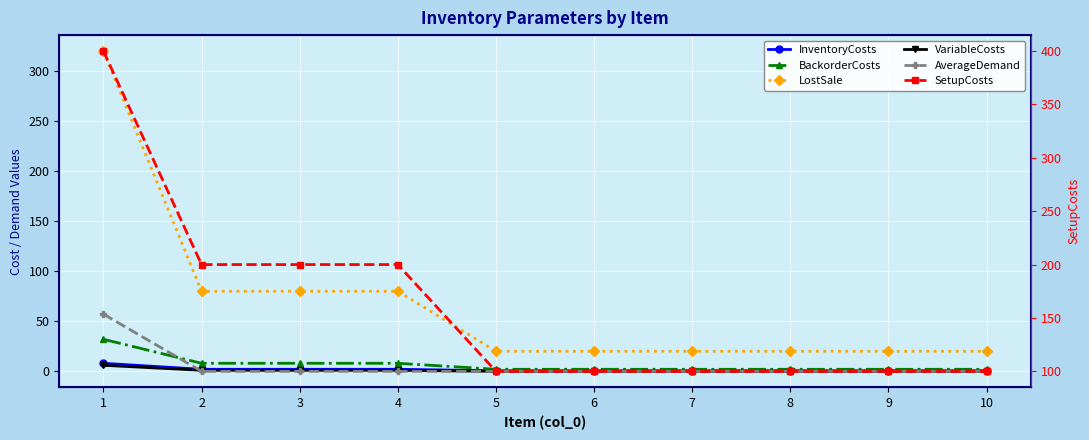

True or false: LostSale and AverageDemand intersect in this chart.

False